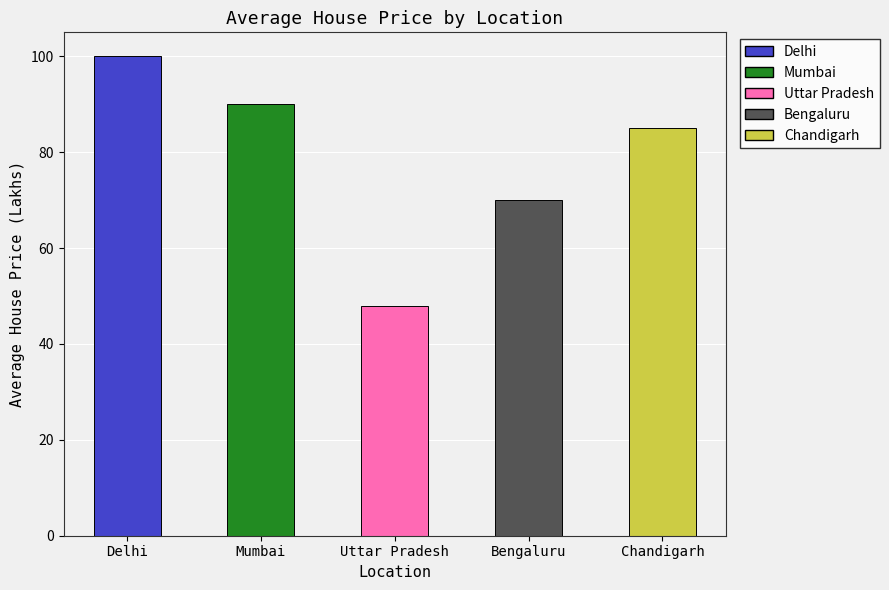

What is the change in value from Mumbai to Uttar Pradesh?

-42